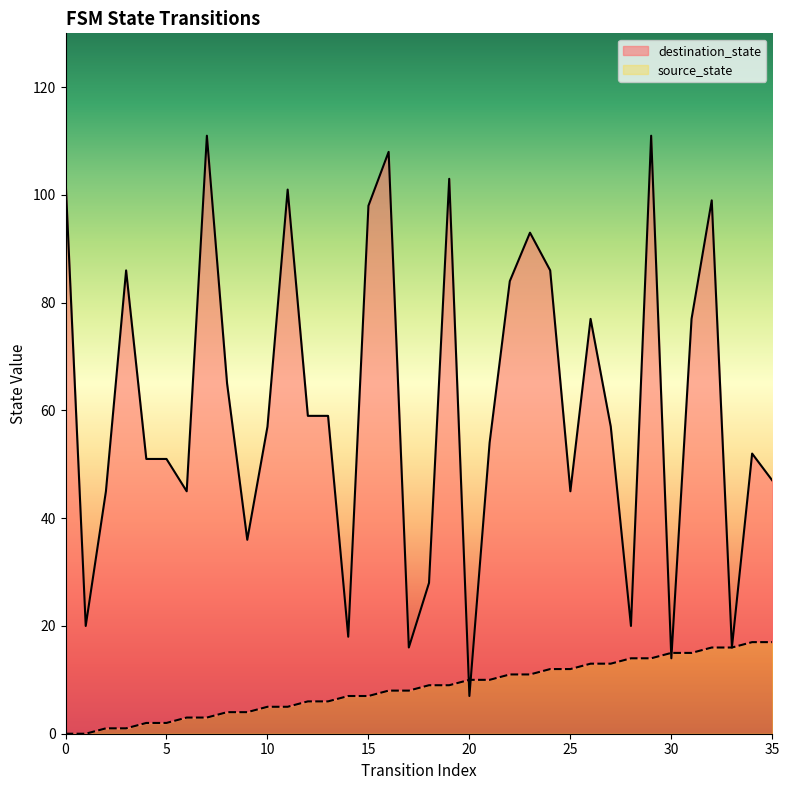

Which has a higher value, 13 or 34?

34